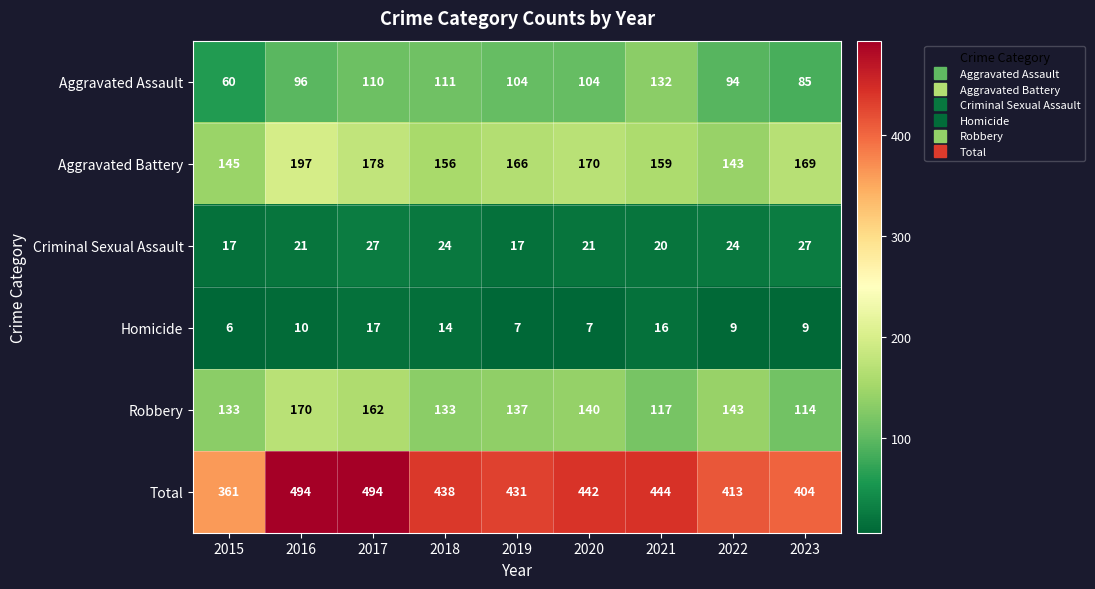

Between 2015 and 2023, which series saw the biggest shift?

Total